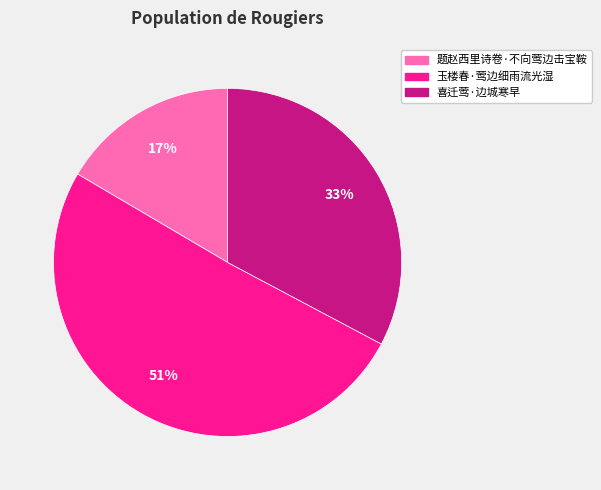

What is the smallest slice in the pie chart?

题赵西里诗卷·不向莺边击宝鞍